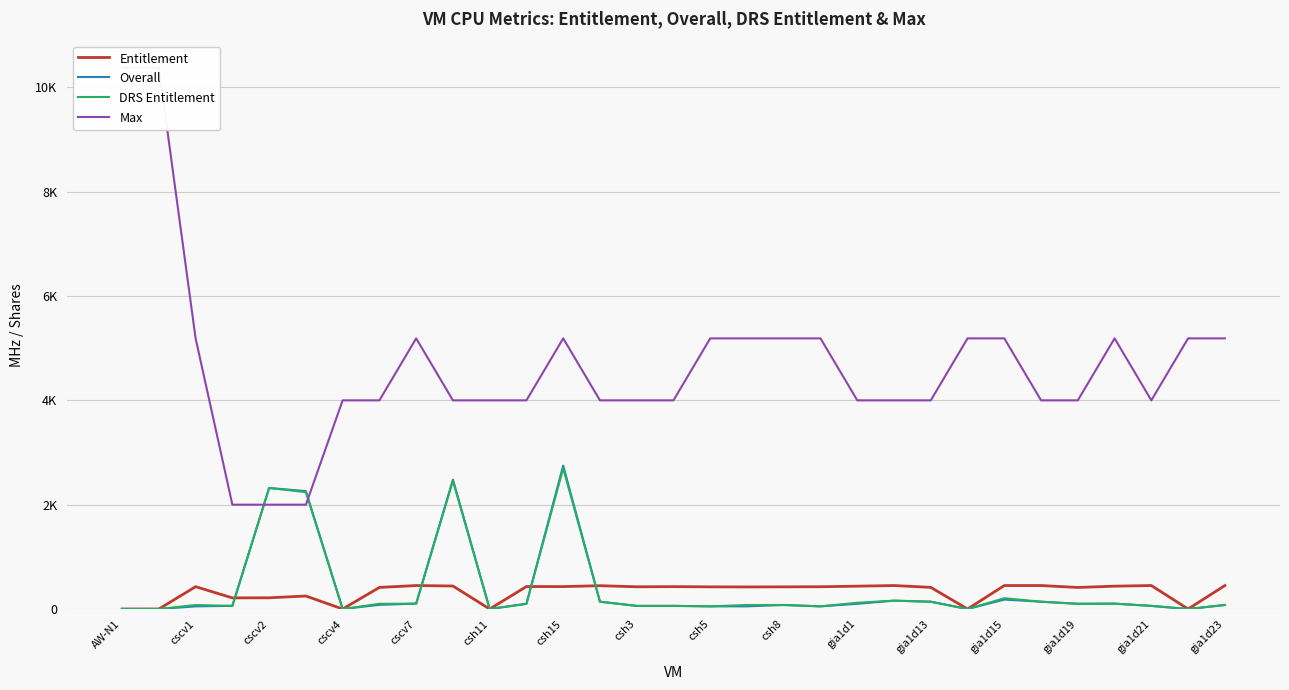

What position from the right is csh8?

13